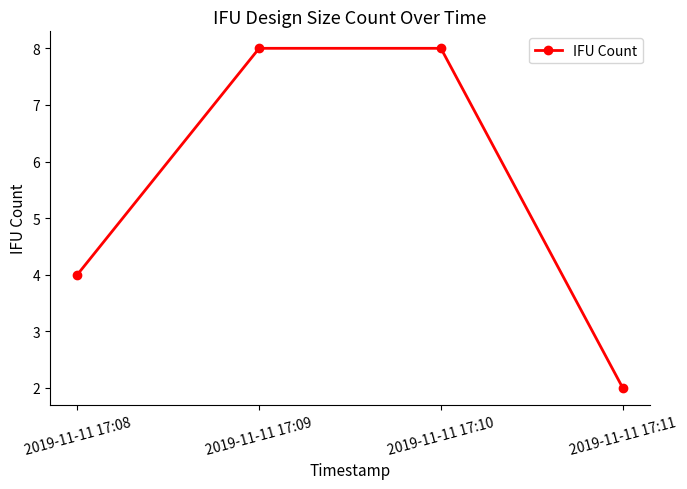

How many categories are shown in the chart?

4